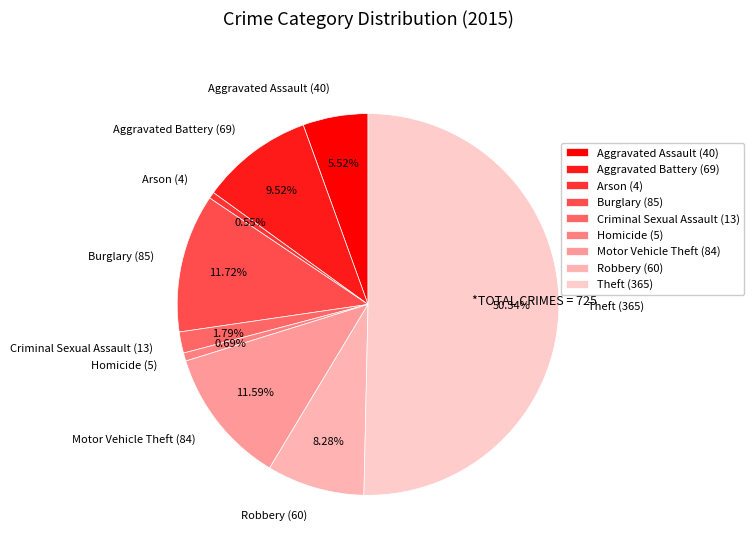

To the nearest percent, what portion does Criminal Sexual Assault represent?

2%